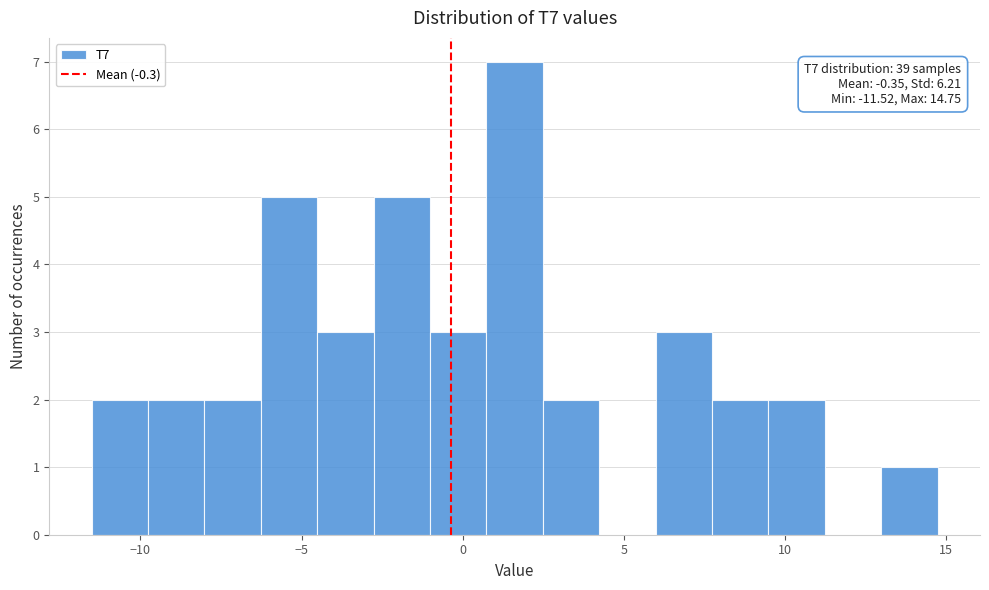

Around what value on the x-axis is the tallest bar? Give the approximate position of its centre, as read against the axis.

1.5